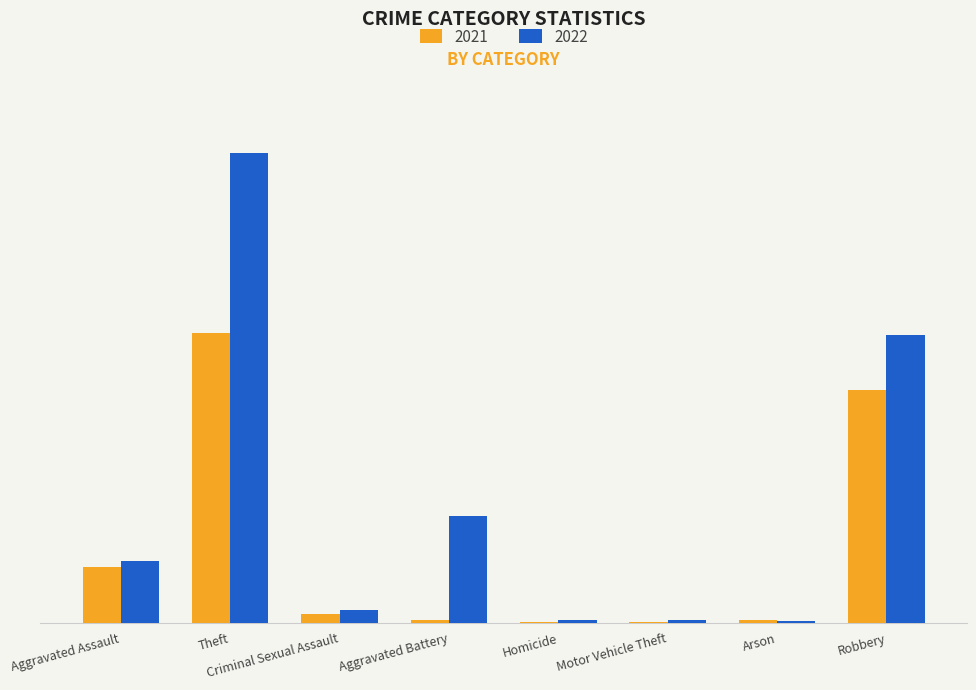

Does the chart contain stacked bars?

No